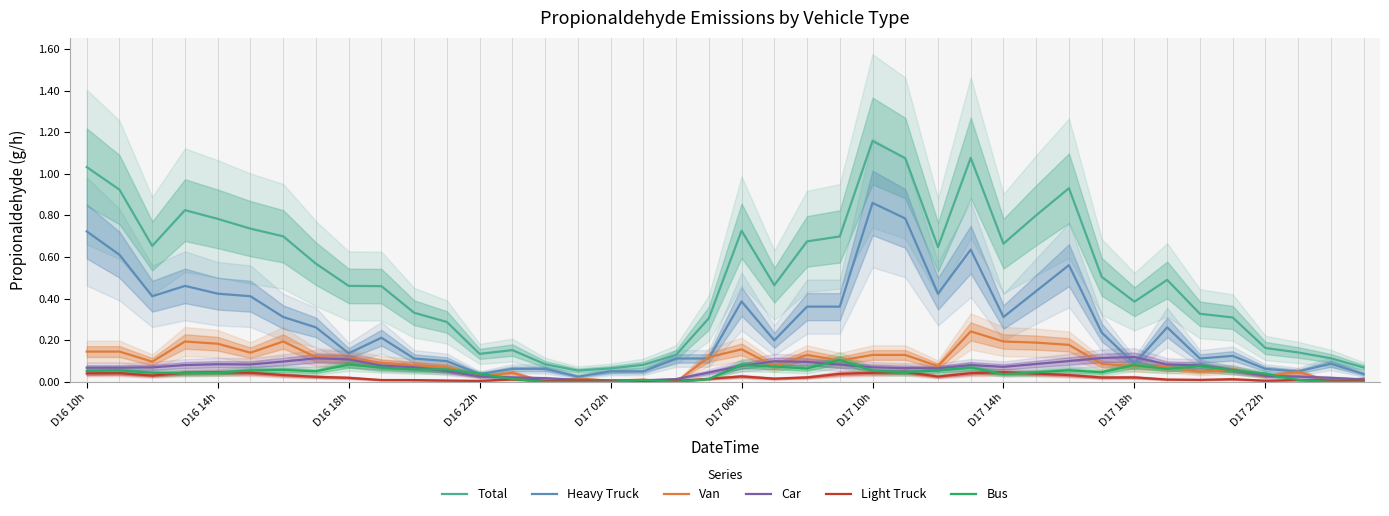

Reading right to left, transcribe all the data shown in this chart.

Total: 0.1	0.1	0.1	0.2	0.3	0.3	0.5	0.4	0.5	0.9	0.8	0.7	1.1	0.6	1.1	1.2	0.7	0.7	0.5	0.7	0.3	0.1	0.1	0.1	0.1	0.1	0.2	0.1	0.3	0.3	0.5	0.5	0.6	0.7	0.7	0.8	0.8	0.7	0.9	1.0
Heavy Truck: 0.0	0.1	0.0	0.1	0.1	0.1	0.3	0.1	0.2	0.6	0.4	0.3	0.6	0.4	0.8	0.9	0.4	0.4	0.2	0.4	0.1	0.1	0.0	0.0	0.0	0.1	0.1	0.0	0.1	0.1	0.2	0.1	0.3	0.3	0.4	0.4	0.5	0.4	0.6	0.7
Van: 0.0	0.0	0.0	0.0	0.1	0.0	0.1	0.1	0.1	0.2	0.2	0.2	0.2	0.1	0.1	0.1	0.1	0.1	0.1	0.2	0.1	0.0	0.0	0.0	0.0	0.0	0.0	0.0	0.1	0.1	0.1	0.1	0.1	0.2	0.1	0.2	0.2	0.1	0.1	0.1
Car: 0.0	0.0	0.0	0.0	0.1	0.1	0.1	0.1	0.1	0.1	0.1	0.1	0.1	0.1	0.1	0.1	0.1	0.1	0.1	0.1	0.0	0.0	0.0	0.0	0.0	0.0	0.0	0.0	0.1	0.1	0.1	0.1	0.1	0.1	0.1	0.1	0.1	0.1	0.1	0.1
Light Truck: 0.0	0.0	0.0	0.0	0.0	0.0	0.0	0.0	0.0	0.0	0.0	0.0	0.0	0.0	0.0	0.0	0.0	0.0	0.0	0.0	0.0	0.0	0.0	0.0	0.0	0.0	0.0	0.0	0.0	0.0	0.0	0.0	0.0	0.0	0.0	0.0	0.0	0.0	0.0	0.0
Bus: 0.0	0.0	0.0	0.0	0.1	0.1	0.1	0.1	0.0	0.1	0.0	0.0	0.1	0.1	0.0	0.1	0.1	0.1	0.1	0.1	0.0	0.0	0.0	0.0	0.0	0.0	0.0	0.0	0.1	0.1	0.1	0.1	0.1	0.1	0.1	0.0	0.0	0.0	0.1	0.1